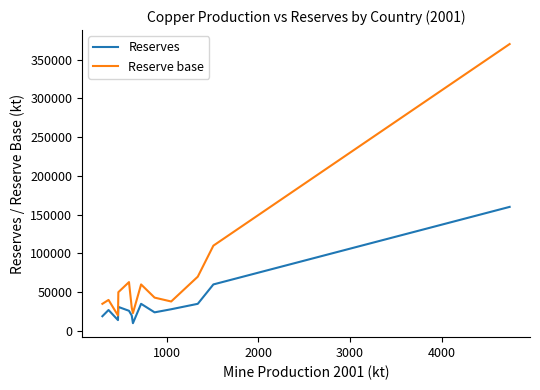

True or false: Reserve base and Reserves intersect in this chart.

False